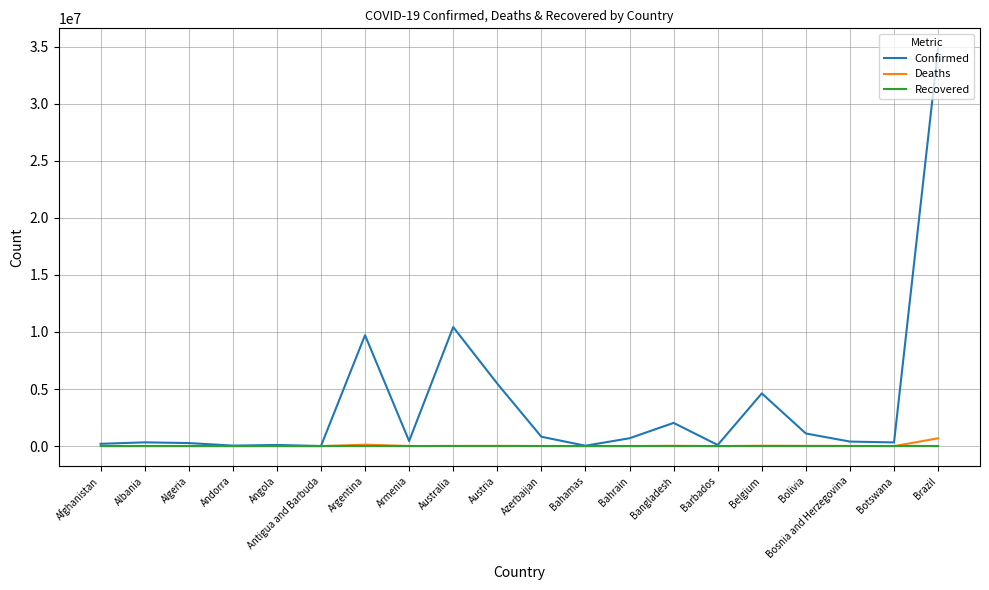

What position from the left is Angola?

5